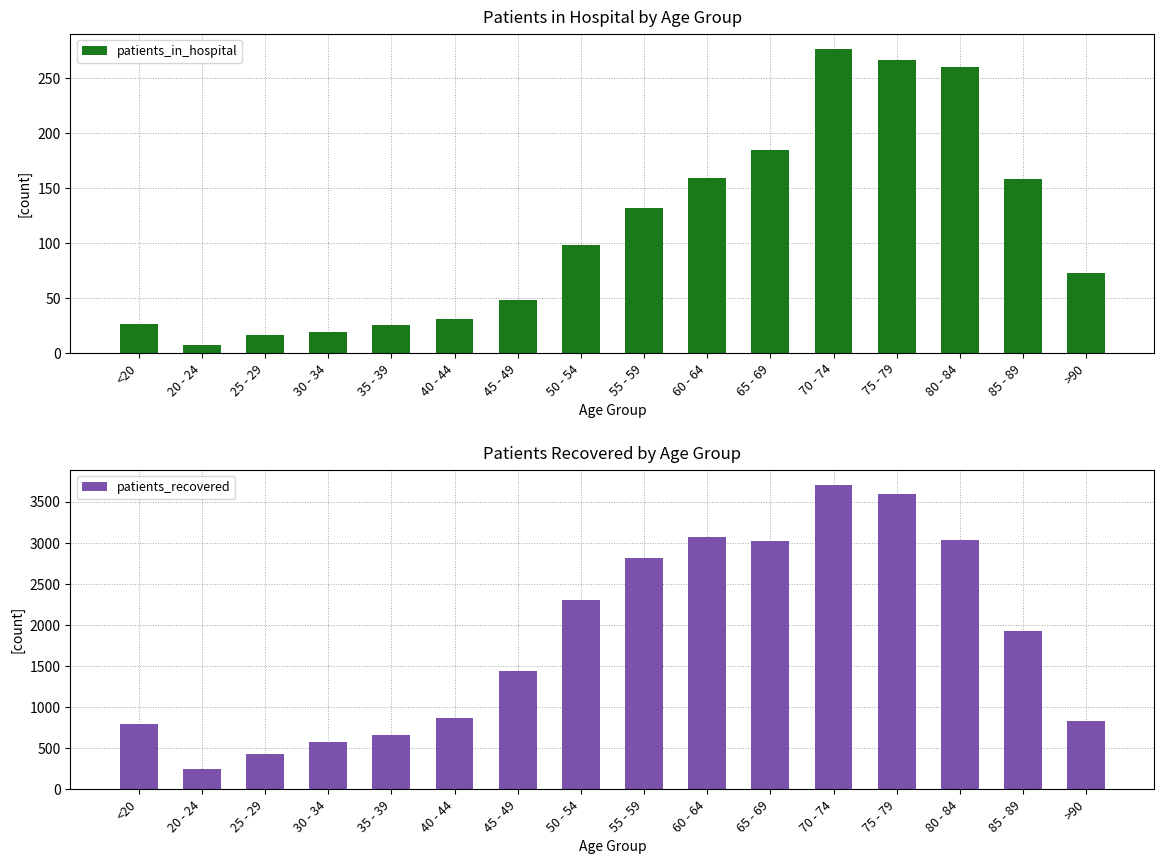

Which series has the widest spread of values?

patients_recovered